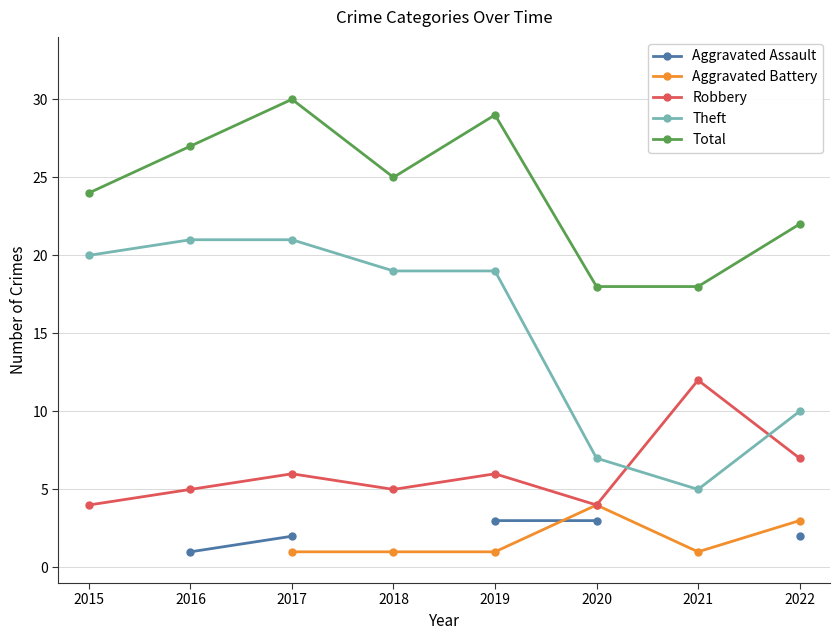

Rank the series by their average value, from lowest to highest.

Aggravated Assault, Aggravated Battery, Robbery, Theft, Total